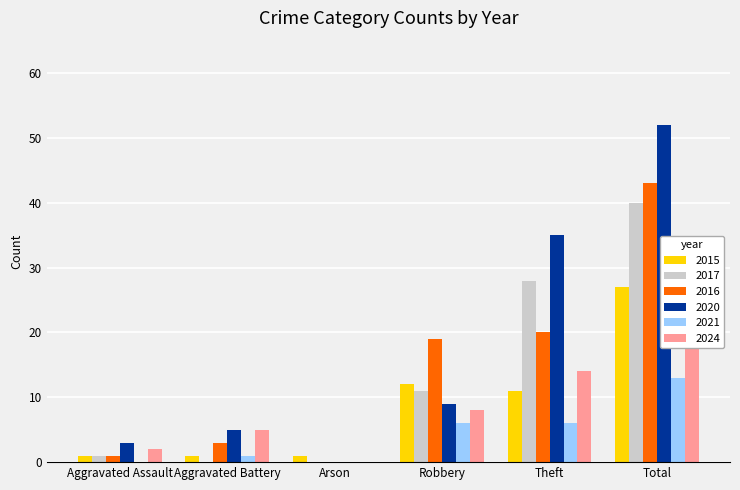

Is it true that 2015 equals 2 at Arson?

False